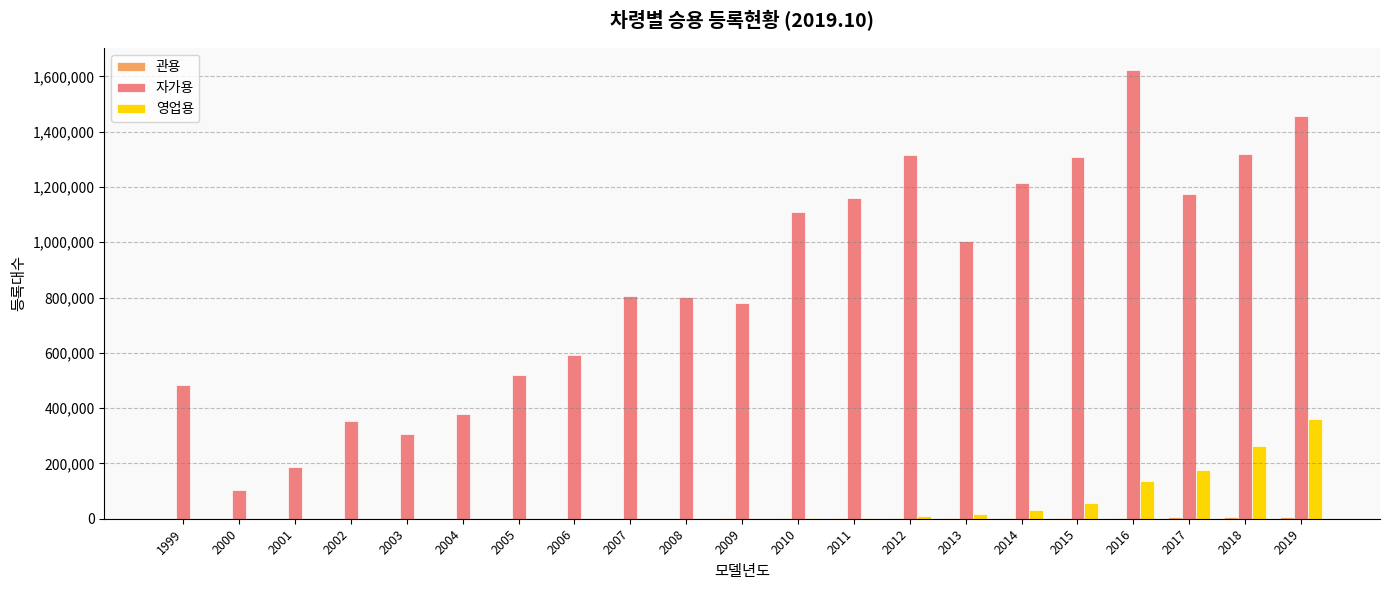

Which series has the largest total across all categories?

자가용